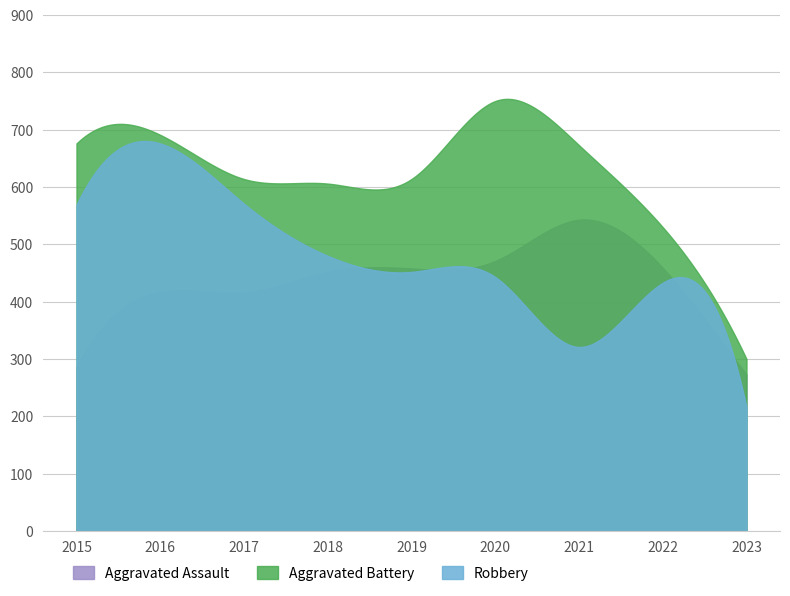

The Robbery series shows 441 at 2021. True or false?

False